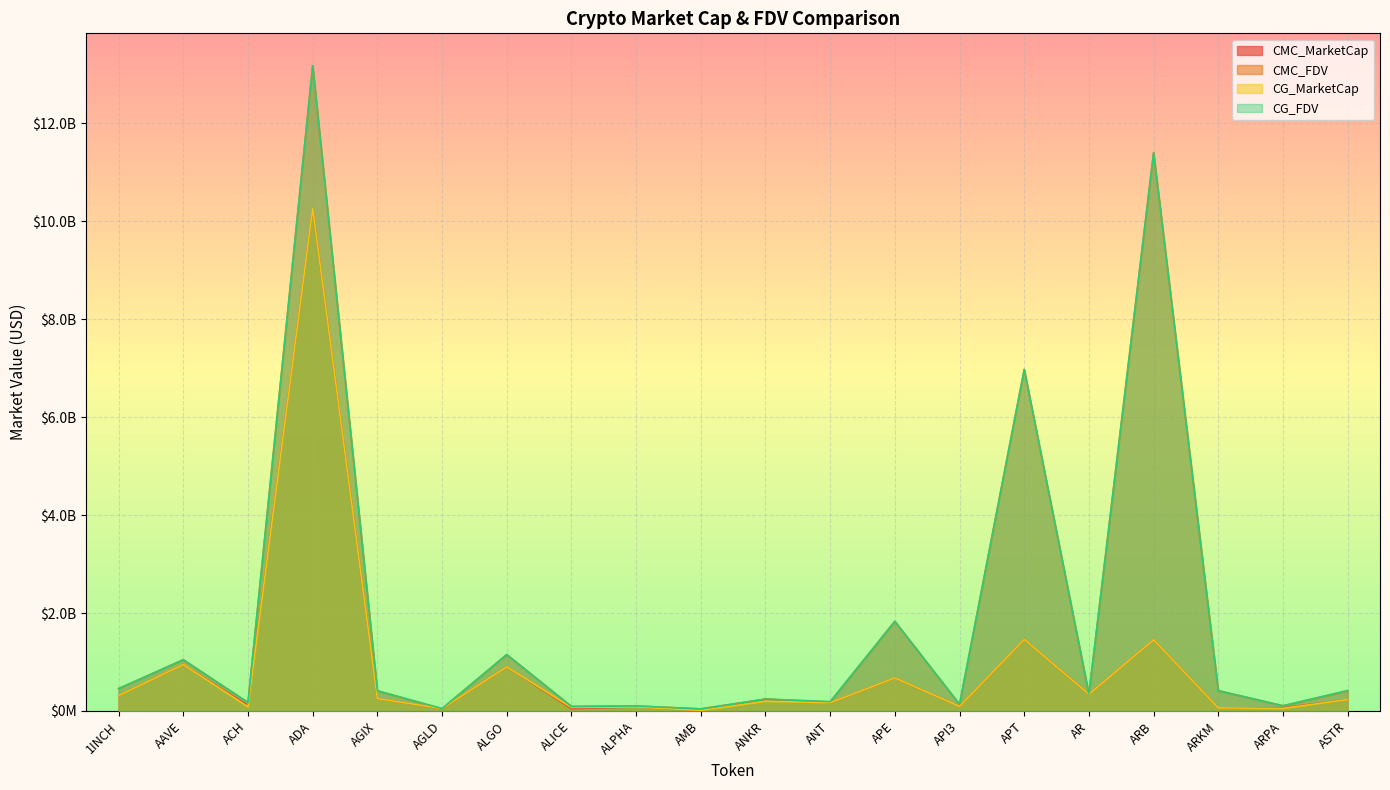

Is it true that CMC_MarketCap equals 340940210.9 at AR?

True